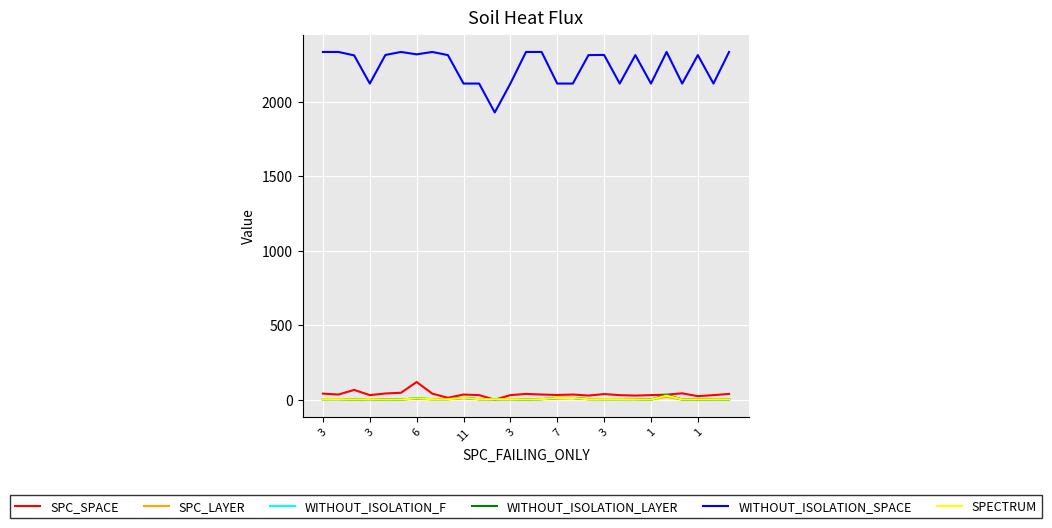

At which category does the chart reach its minimum across all series?

11